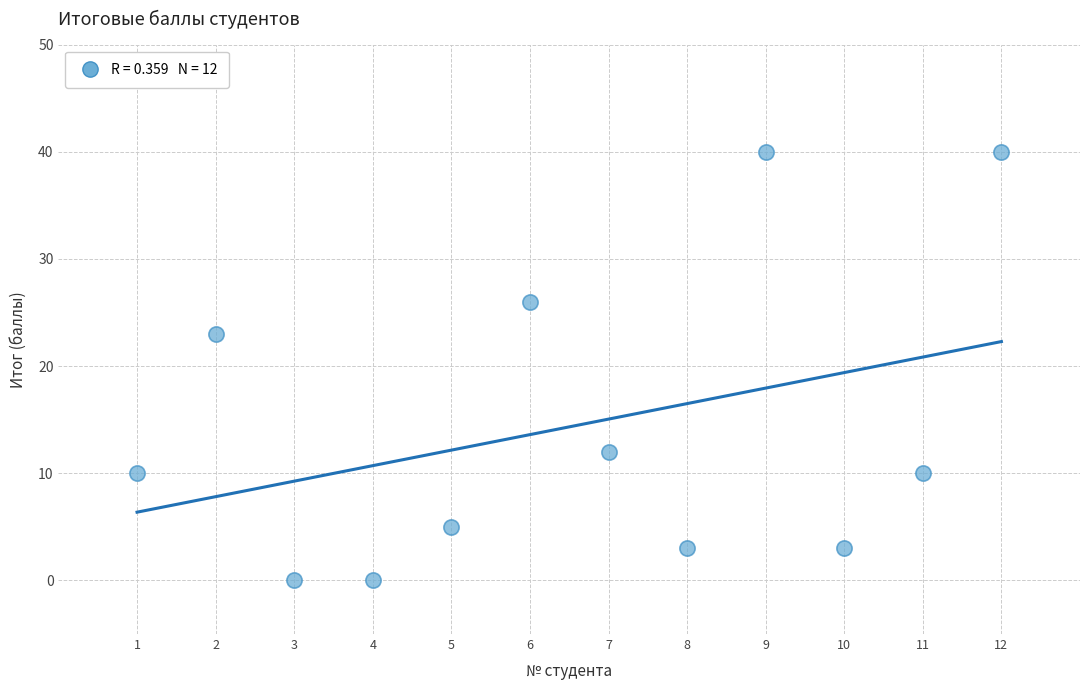

What is the range of Y values (max minus min)?

40